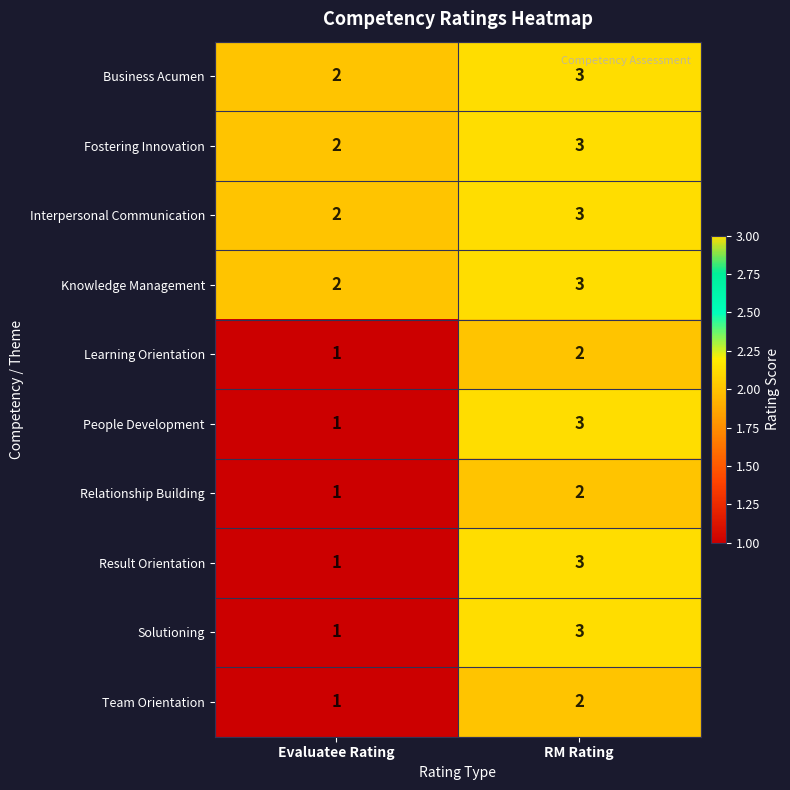

What is the sum of all Learning Orientation values?

3